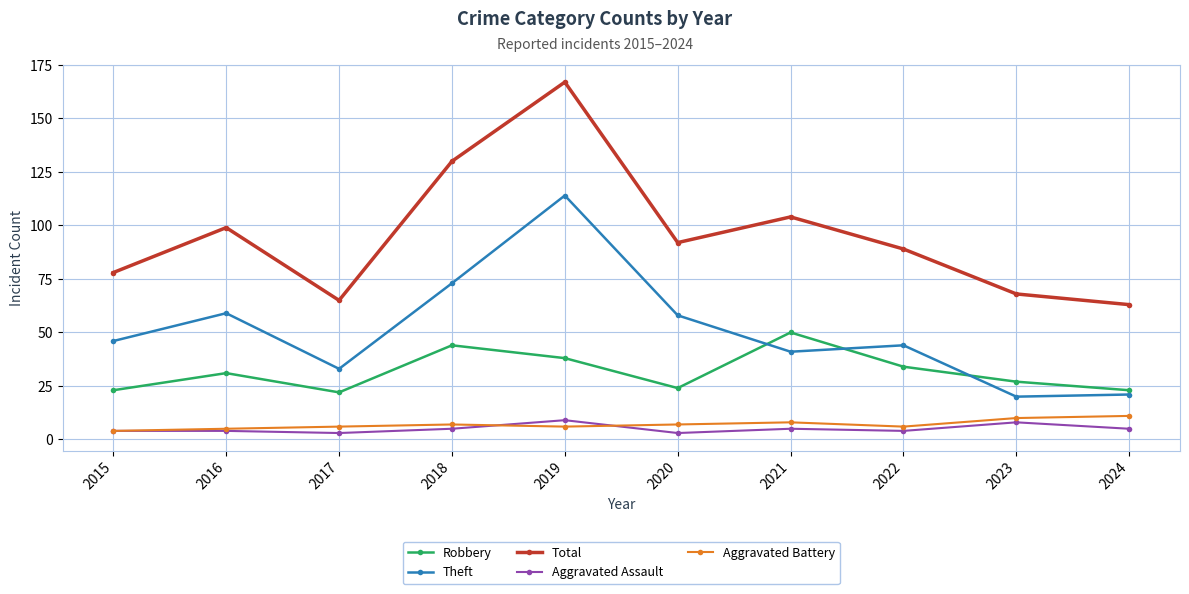

At which category does Total reach its first local valley?

2017